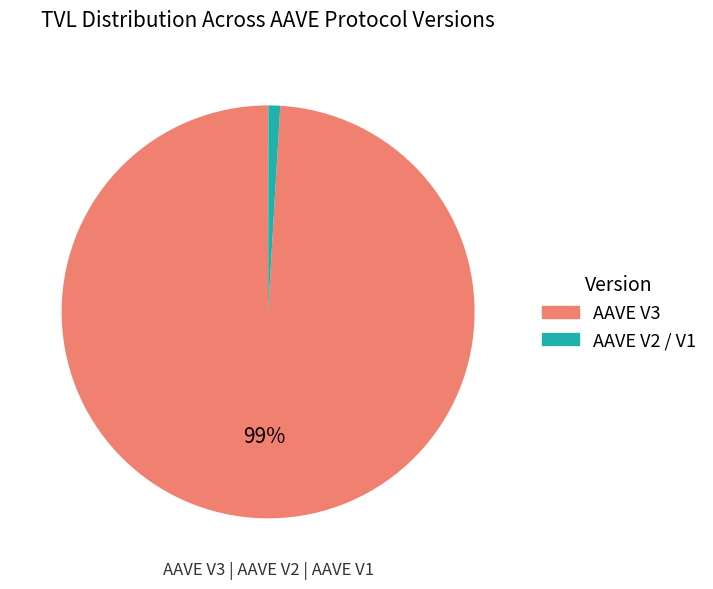

Is there any slice that represents more than half of the pie?

Yes